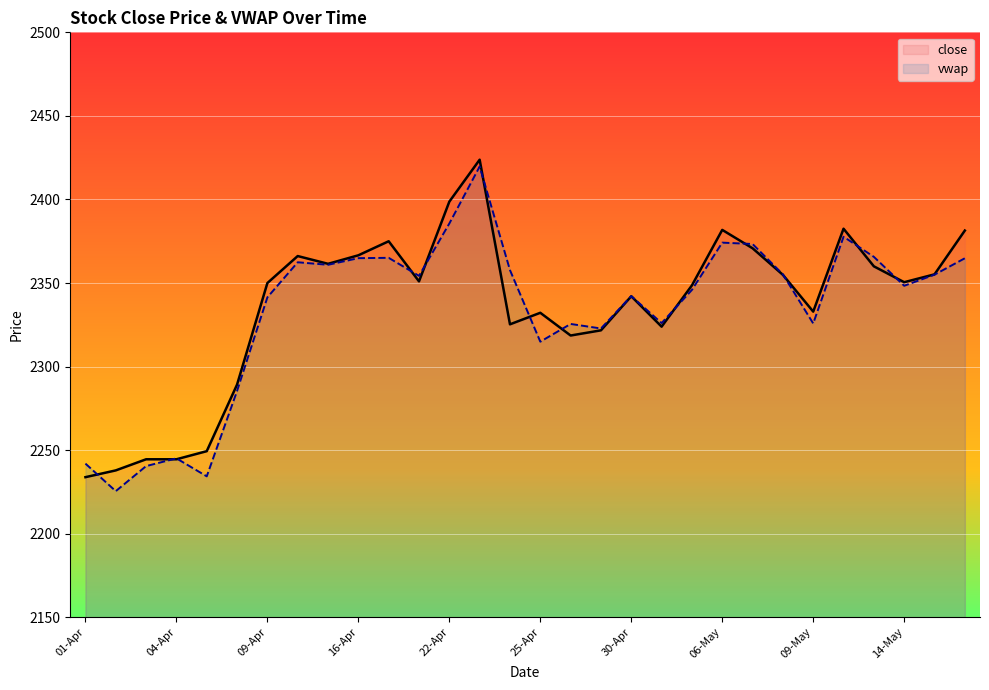

What is the highest value of the close series?

2423.8